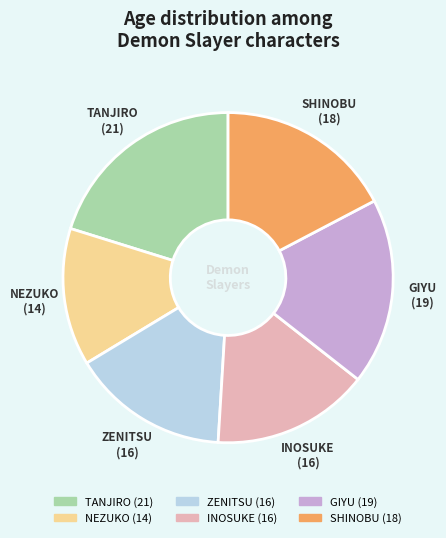

Is it true that GIYU is 18% of the pie?

True